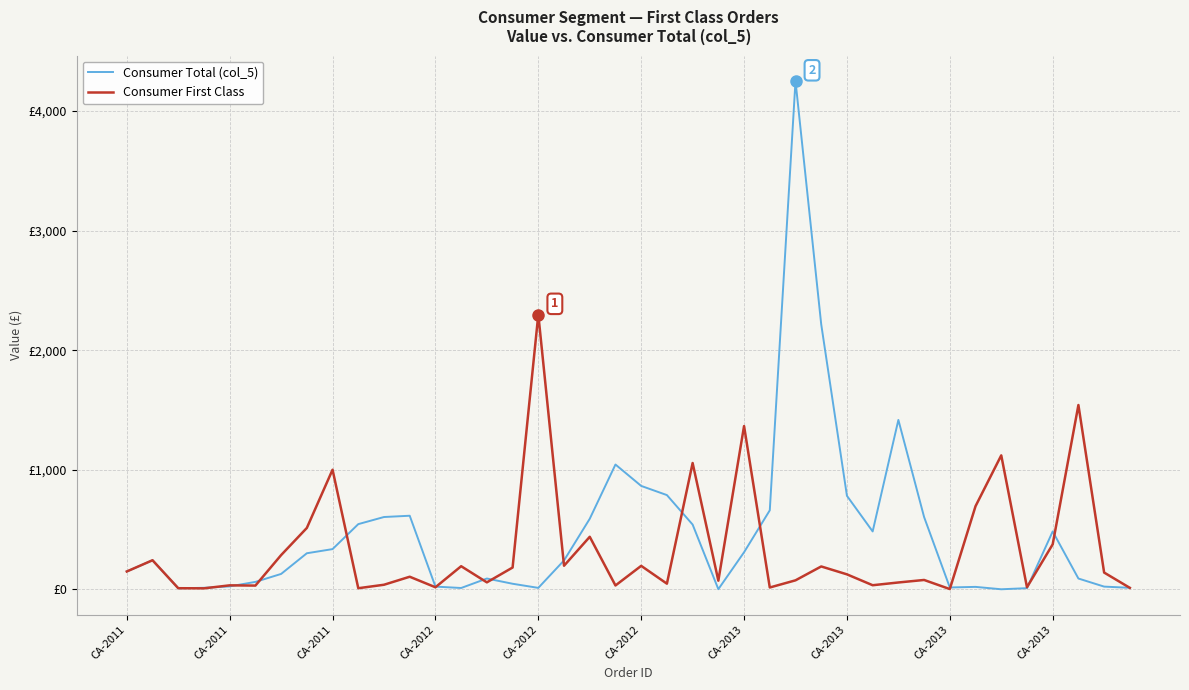

Does the chart display data point markers on the line(s)?

No